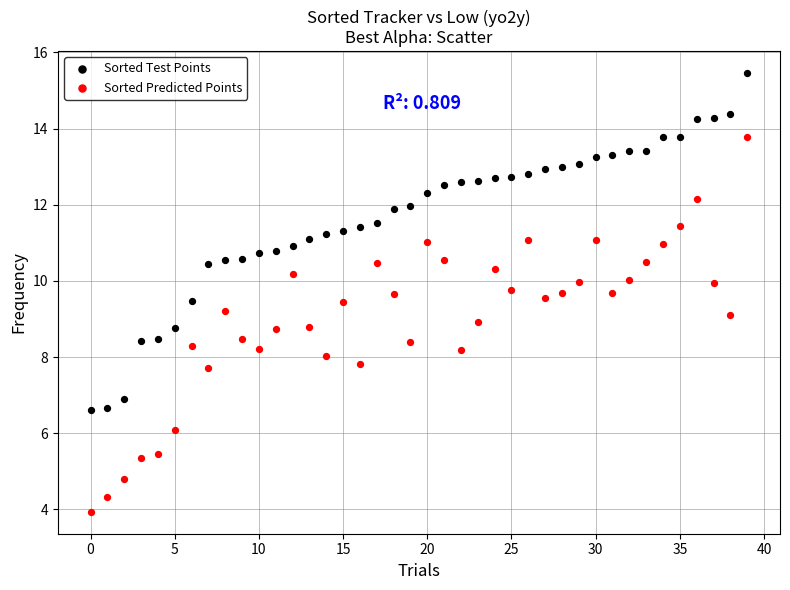

Which series contains the lowest Y value?

Sorted Predicted Points